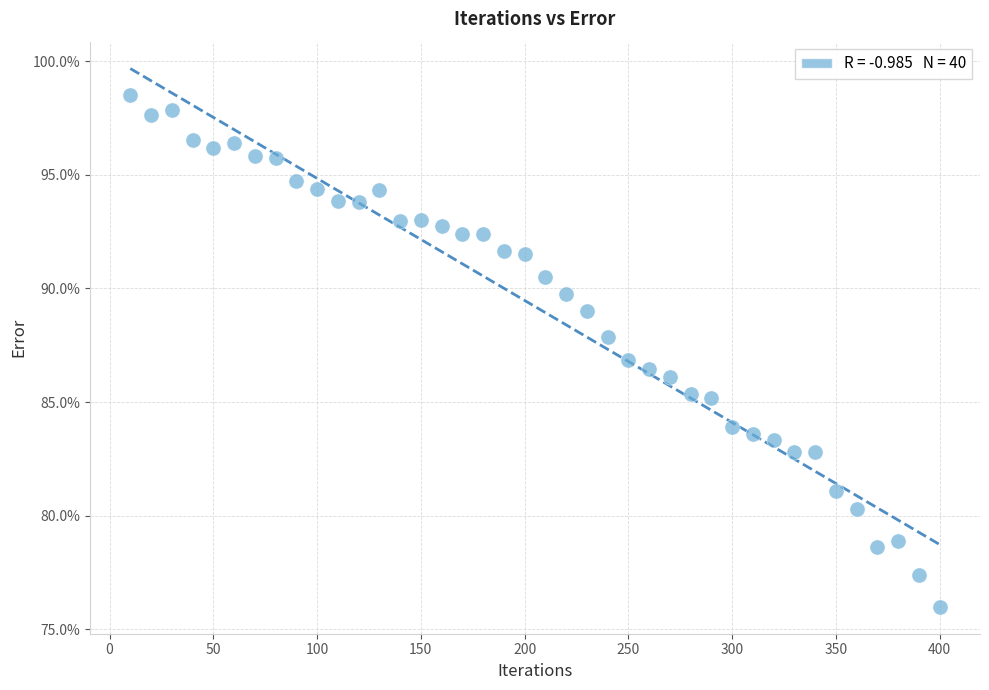

What is the range of Y values (max minus min)?

22.5